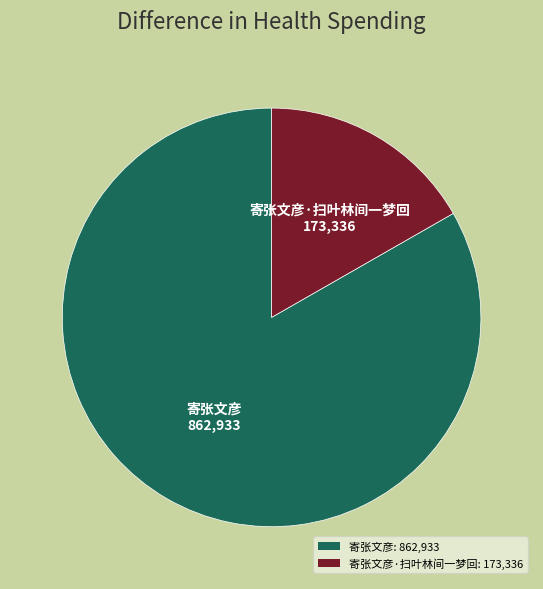

What is the majority slice?

寄张文彦: 862,933